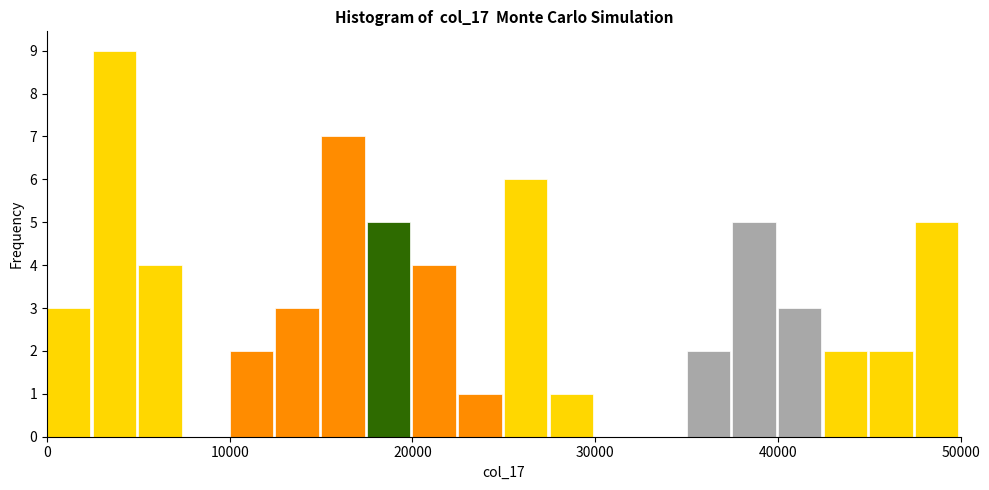

Around what value on the x-axis is the tallest bar? Give the approximate position of its centre, as read against the axis.

4000